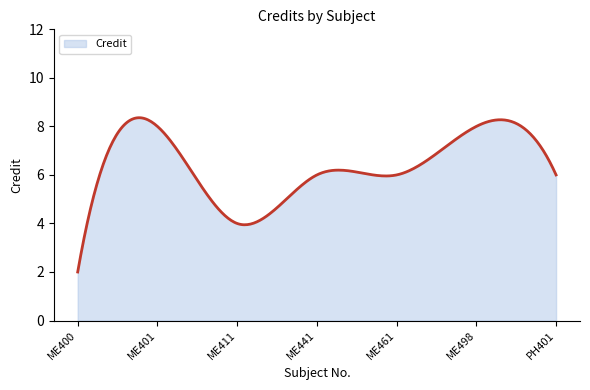

What is the greatest value displayed?

8.4